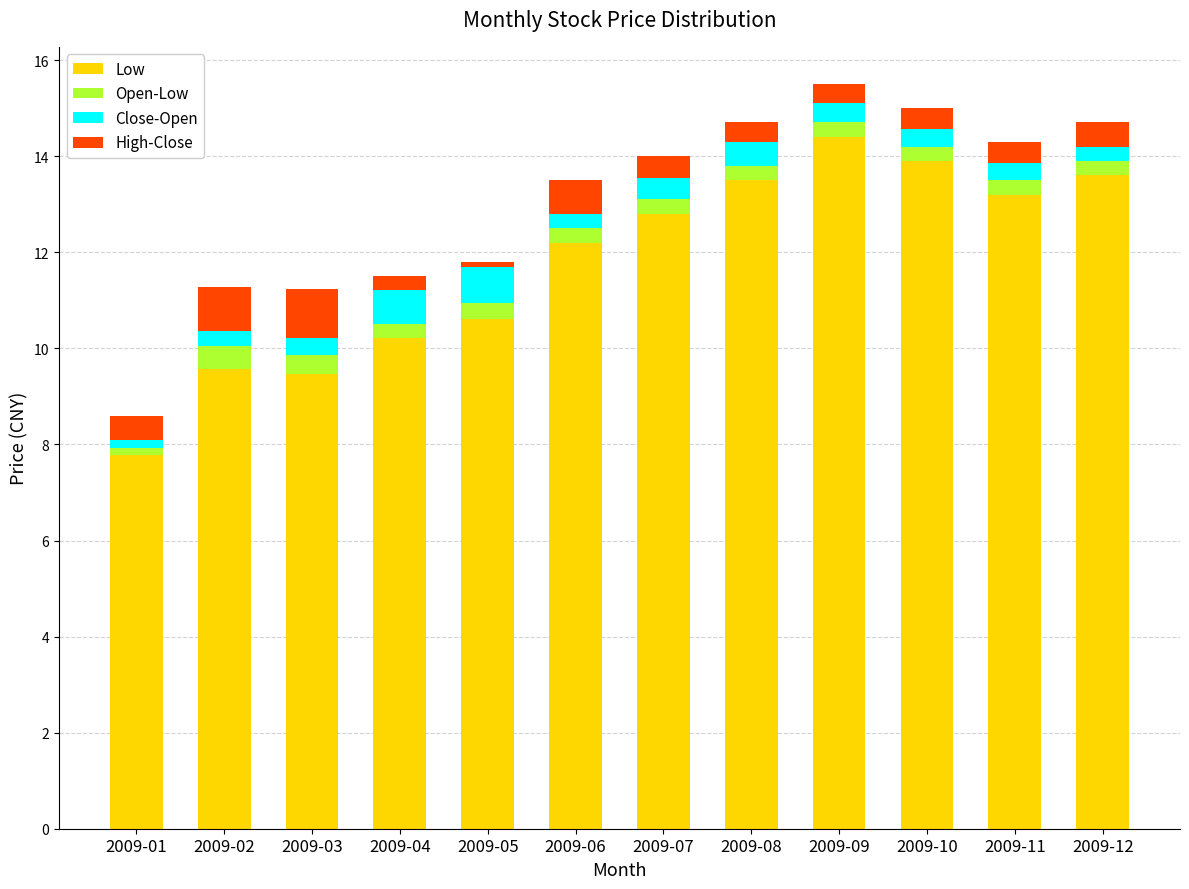

What is the highest value of the Low series?

14.4